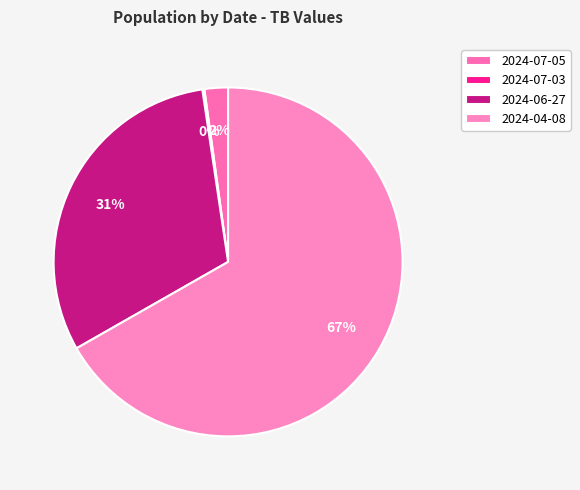

Which category has the biggest portion of the pie?

2024-04-08